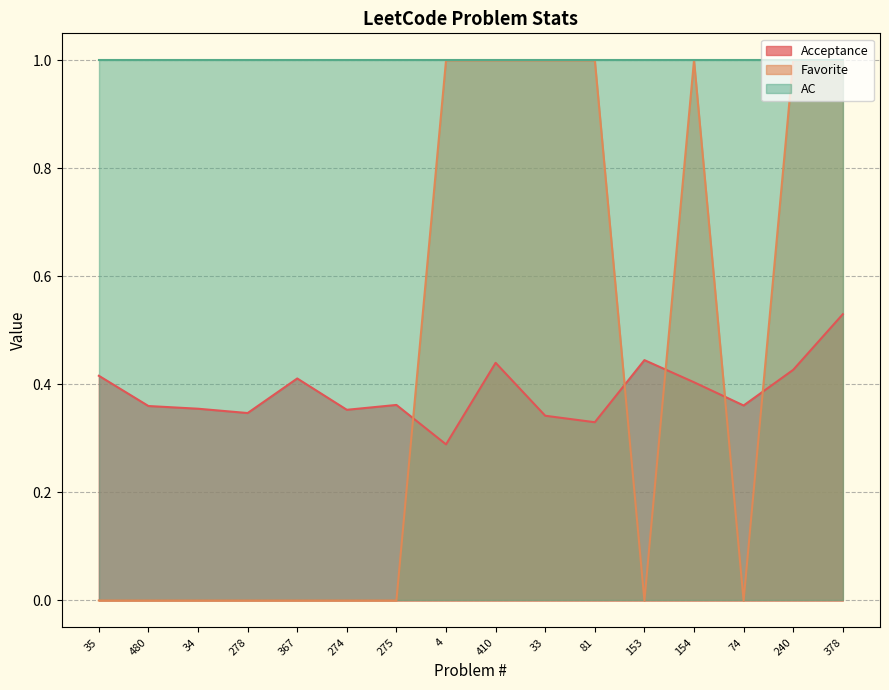

Which has a higher value, 74 or 274?

74